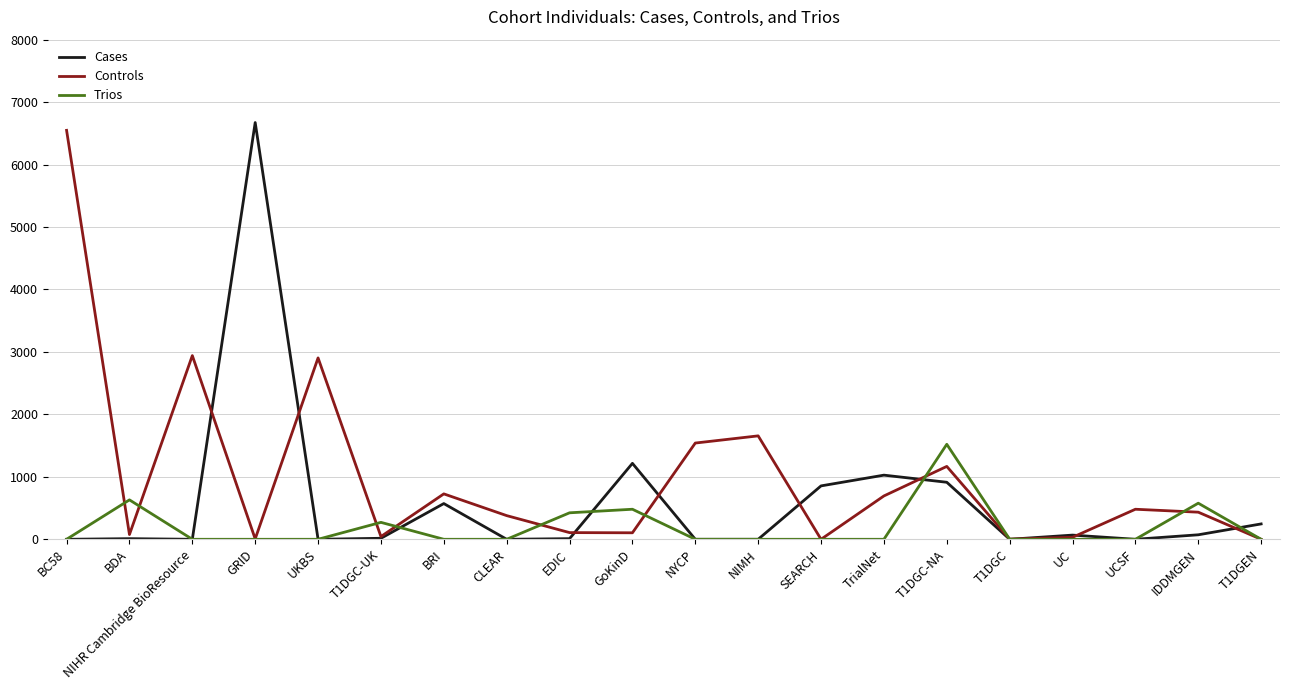

Does the chart have visible grid lines?

Yes